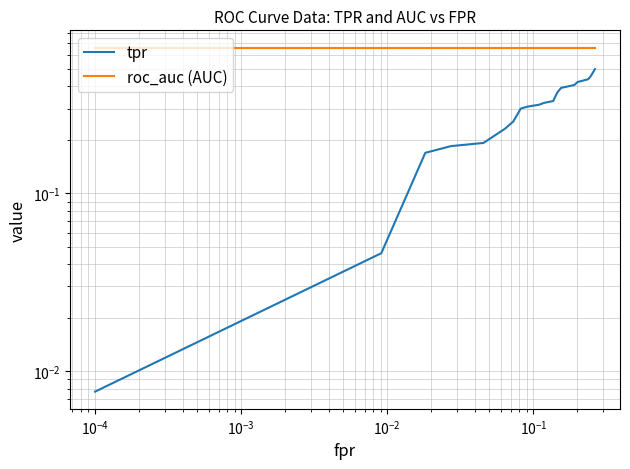

What is the sum of all roc_auc (AUC) values?

13.2